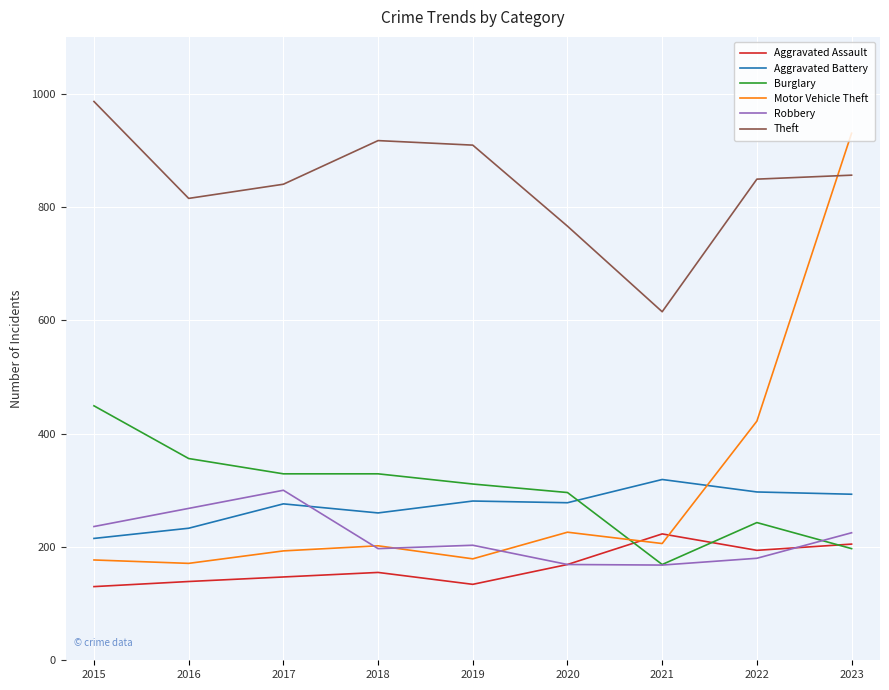

Which category has the highest value across all series?

2015